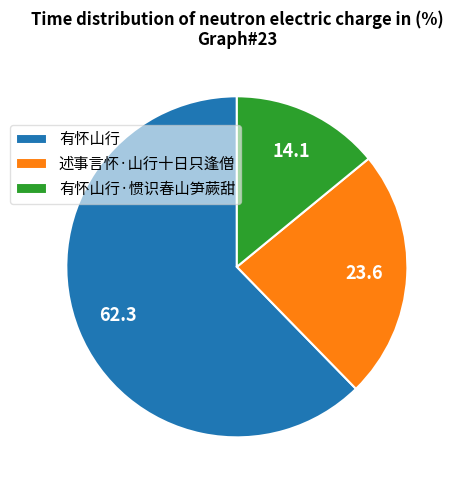

Which has a higher value, 有怀山行 or 述事言怀·山行十日只逢僧?

有怀山行